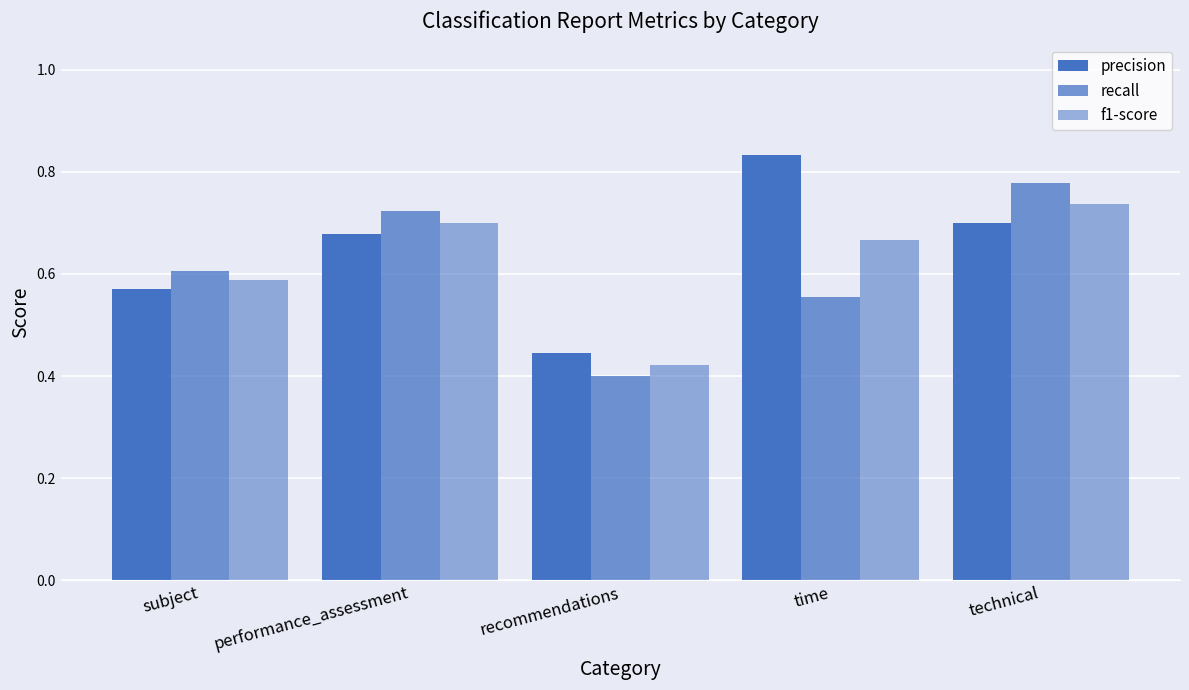

What value does the f1-score series have at time?

0.7